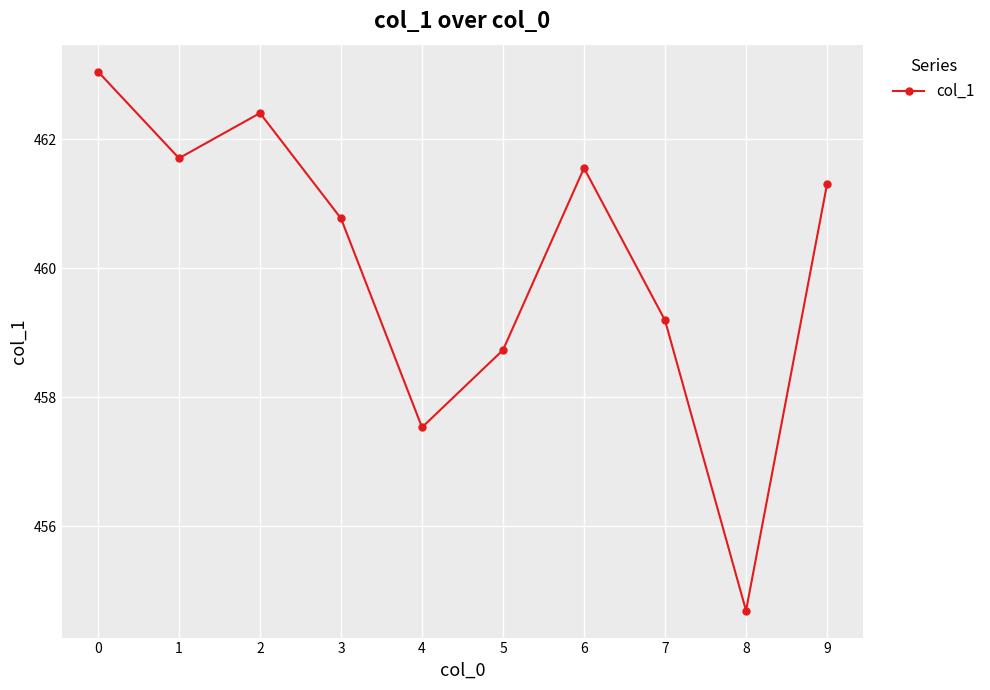

What is the average value?

460.1